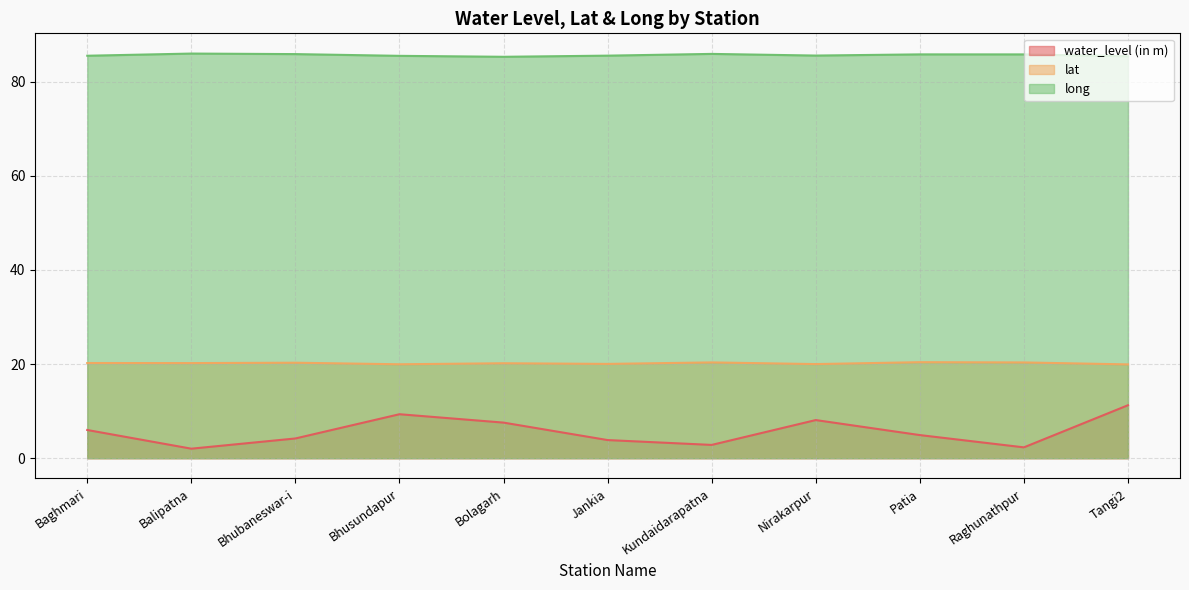

At which category does long reach its first local peak?

Balipatna